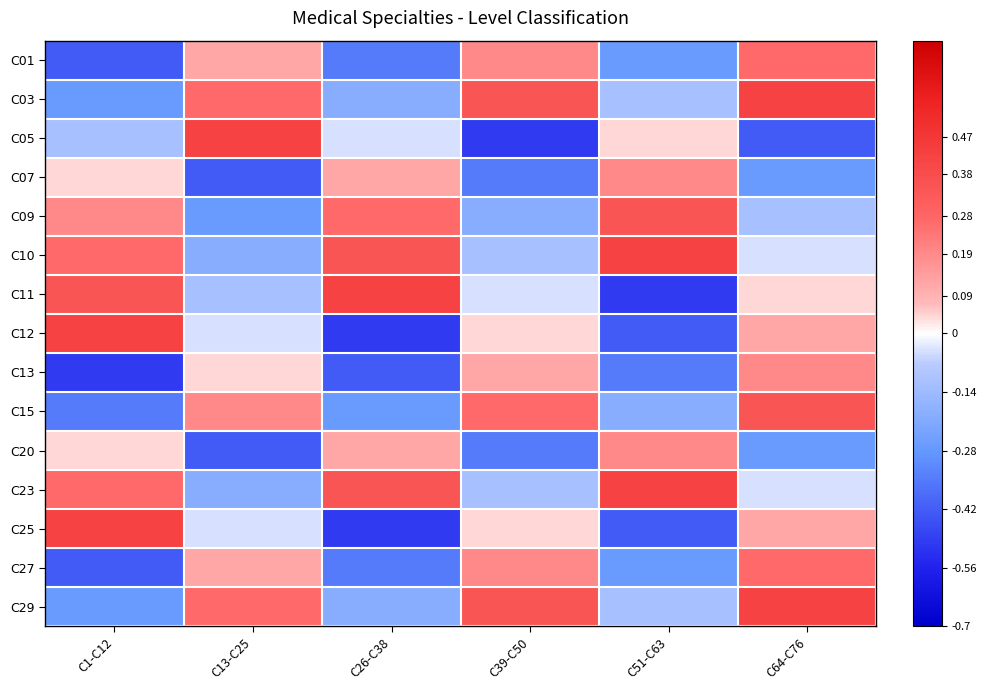

Reading left to right, what are all the values shown in this chart?

C01: C1-C12=-0.4	C13-C25=0.1	C26-C38=-0.3	C39-C50=0.2	C51-C63=-0.3	C64-C76=0.3
C03: C1-C12=-0.3	C13-C25=0.3	C26-C38=-0.2	C39-C50=0.3	C51-C63=-0.1	C64-C76=0.4
C05: C1-C12=-0.1	C13-C25=0.4	C26-C38=-0.0	C39-C50=-0.5	C51-C63=0.0	C64-C76=-0.4
C07: C1-C12=0.0	C13-C25=-0.4	C26-C38=0.1	C39-C50=-0.3	C51-C63=0.2	C64-C76=-0.3
C09: C1-C12=0.2	C13-C25=-0.3	C26-C38=0.3	C39-C50=-0.2	C51-C63=0.3	C64-C76=-0.1
C10: C1-C12=0.3	C13-C25=-0.2	C26-C38=0.3	C39-C50=-0.1	C51-C63=0.4	C64-C76=-0.0
C11: C1-C12=0.3	C13-C25=-0.1	C26-C38=0.4	C39-C50=-0.0	C51-C63=-0.5	C64-C76=0.0
C12: C1-C12=0.4	C13-C25=-0.0	C26-C38=-0.5	C39-C50=0.0	C51-C63=-0.4	C64-C76=0.1
C13: C1-C12=-0.5	C13-C25=0.0	C26-C38=-0.4	C39-C50=0.1	C51-C63=-0.3	C64-C76=0.2
C15: C1-C12=-0.3	C13-C25=0.2	C26-C38=-0.3	C39-C50=0.3	C51-C63=-0.2	C64-C76=0.3
C20: C1-C12=0.0	C13-C25=-0.4	C26-C38=0.1	C39-C50=-0.3	C51-C63=0.2	C64-C76=-0.3
C23: C1-C12=0.3	C13-C25=-0.2	C26-C38=0.3	C39-C50=-0.1	C51-C63=0.4	C64-C76=-0.0
C25: C1-C12=0.4	C13-C25=-0.0	C26-C38=-0.5	C39-C50=0.0	C51-C63=-0.4	C64-C76=0.1
C27: C1-C12=-0.4	C13-C25=0.1	C26-C38=-0.3	C39-C50=0.2	C51-C63=-0.3	C64-C76=0.3
C29: C1-C12=-0.3	C13-C25=0.3	C26-C38=-0.2	C39-C50=0.3	C51-C63=-0.1	C64-C76=0.4